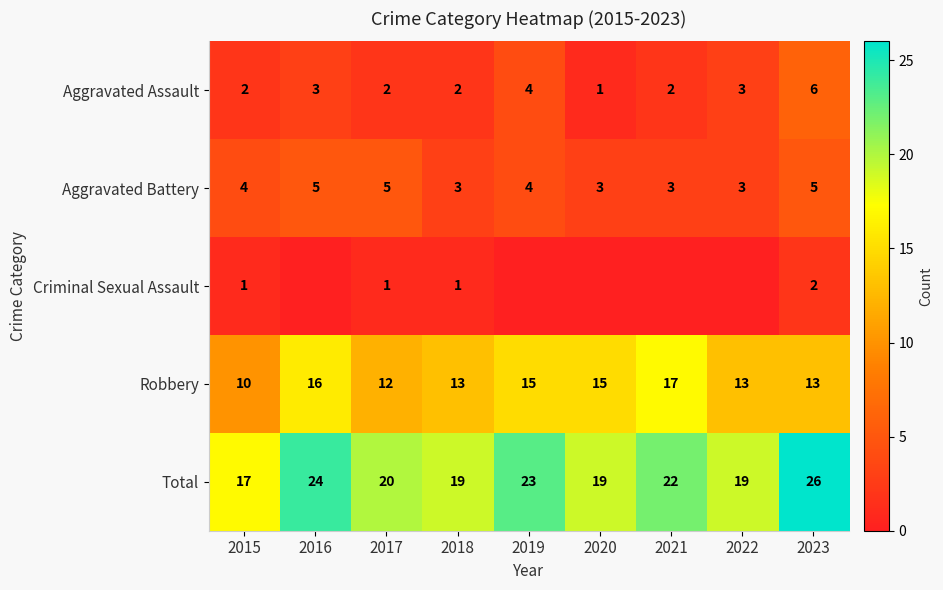

What is the spread (max minus min) of values at 2017?

19